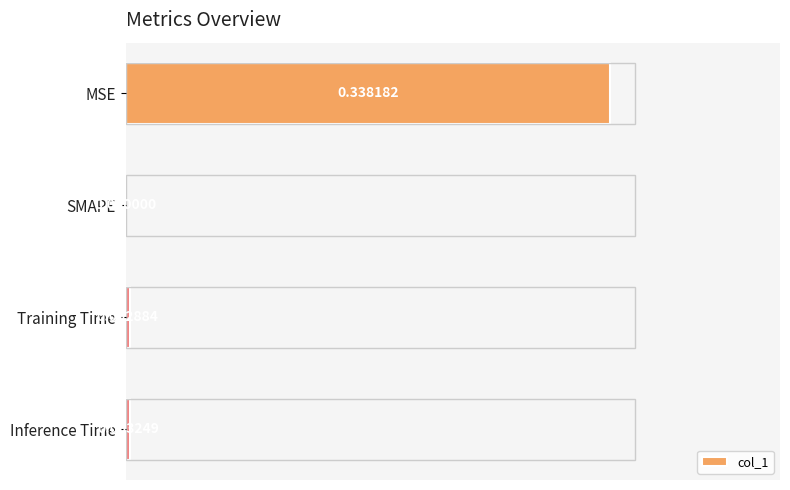

Which has a higher value, SMAPE or Training Time?

Training Time